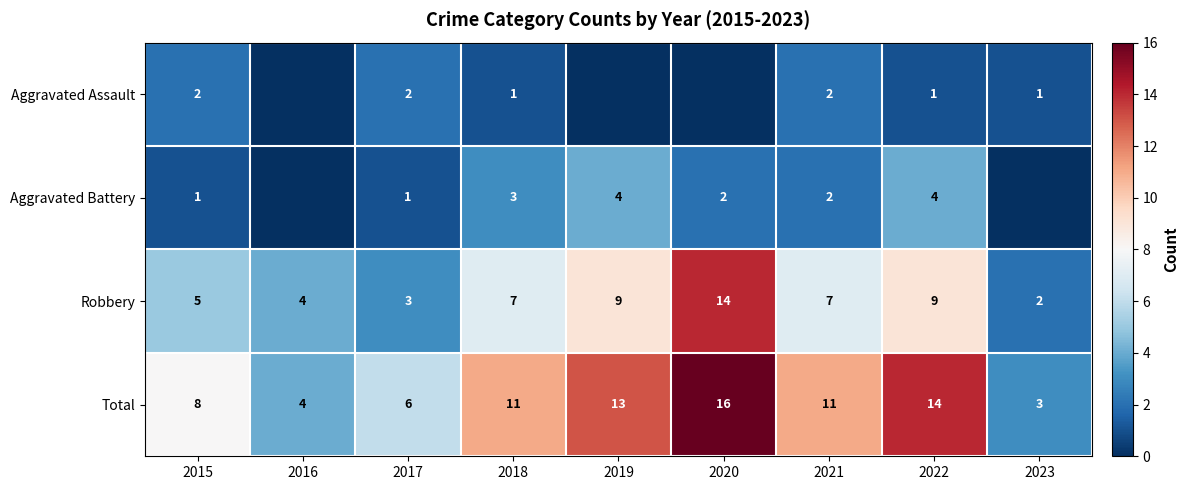

At which label is Total closest to 9?

2015